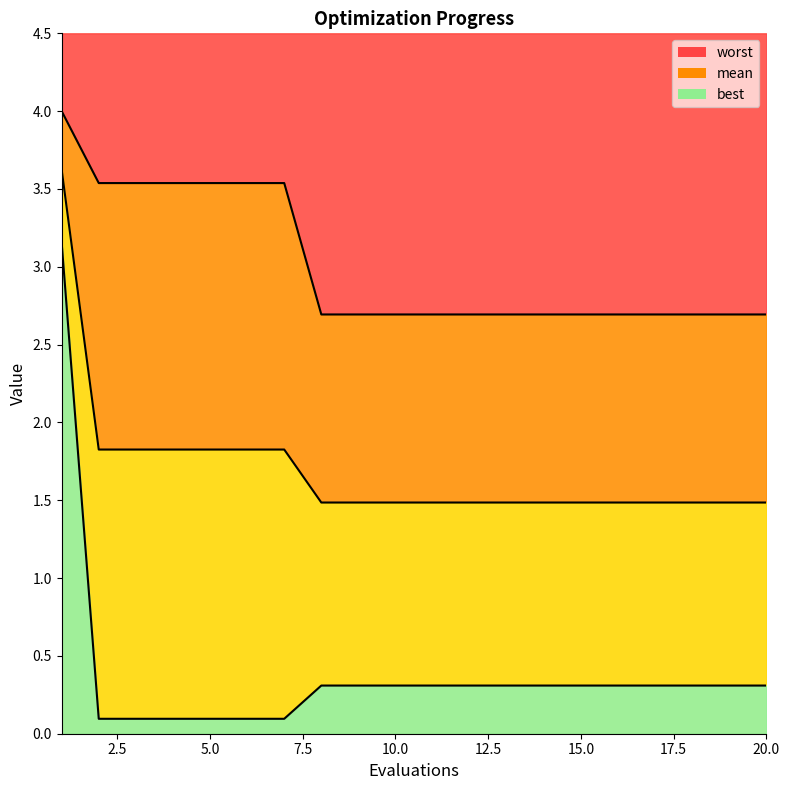

Is it true that mean equals 2.6 at 16?

False